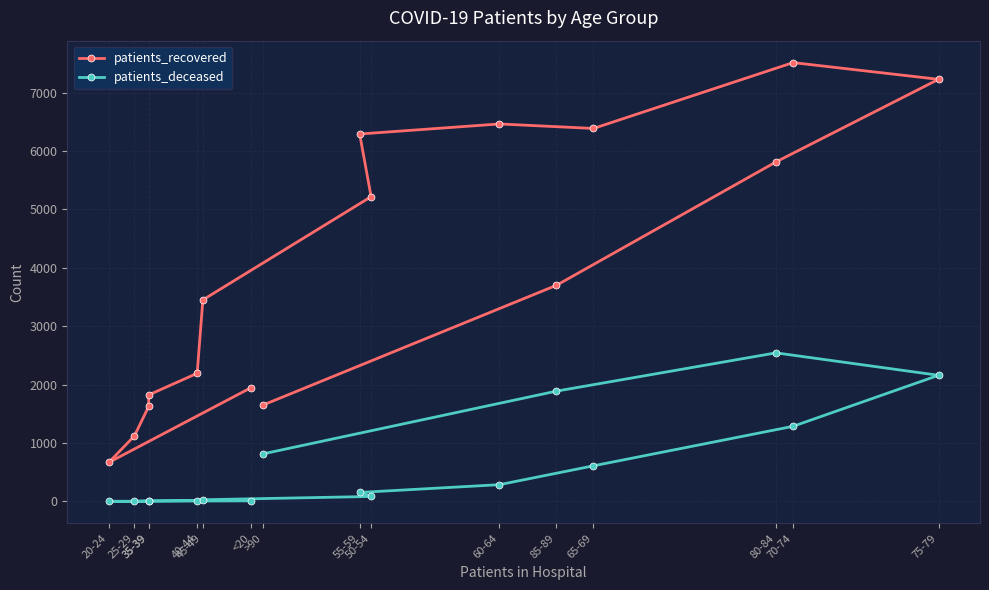

Rank the series by their maximum value, from highest to lowest.

patients_recovered, patients_deceased